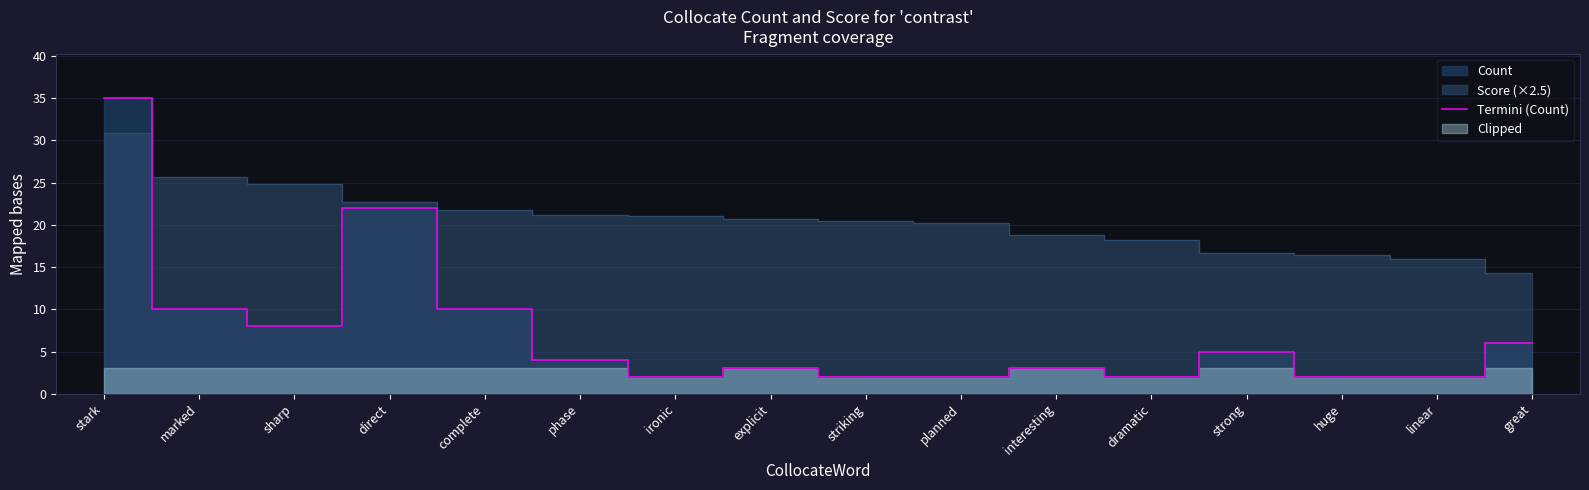

What is the average value?

7